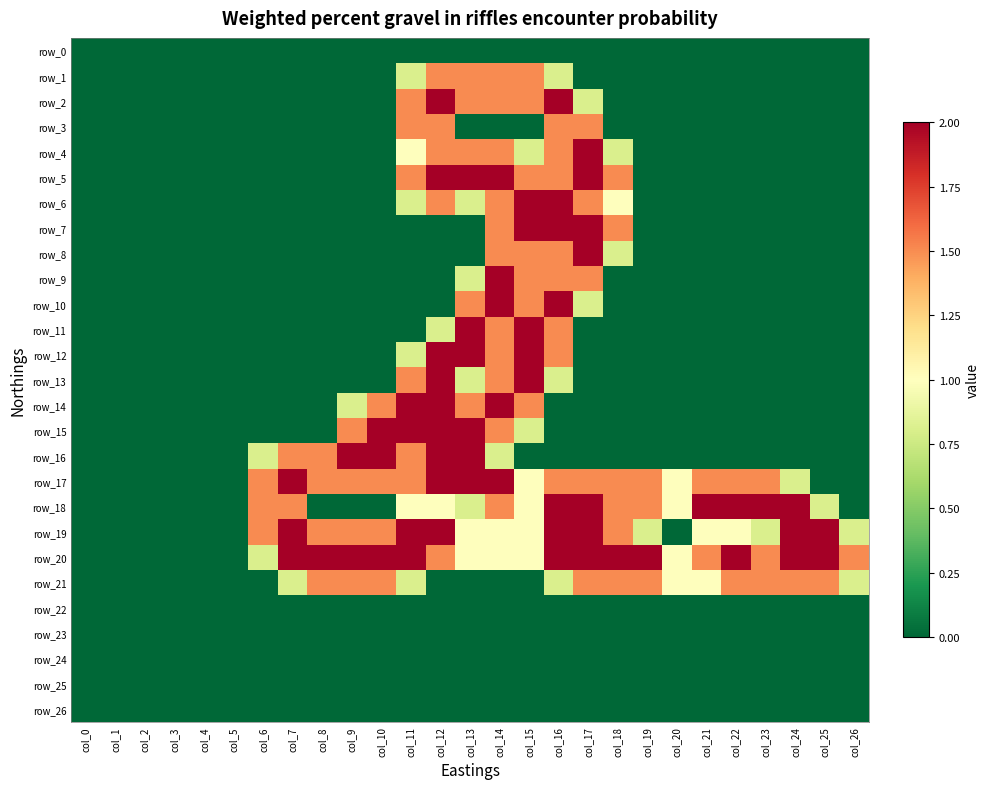

Where is row_25 nearest to the value 0?

col_0